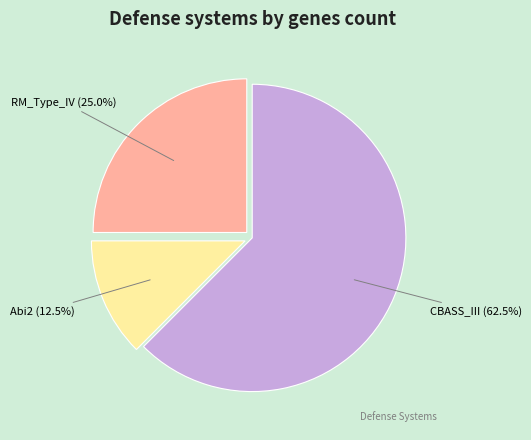

How many segments does this pie chart have?

3